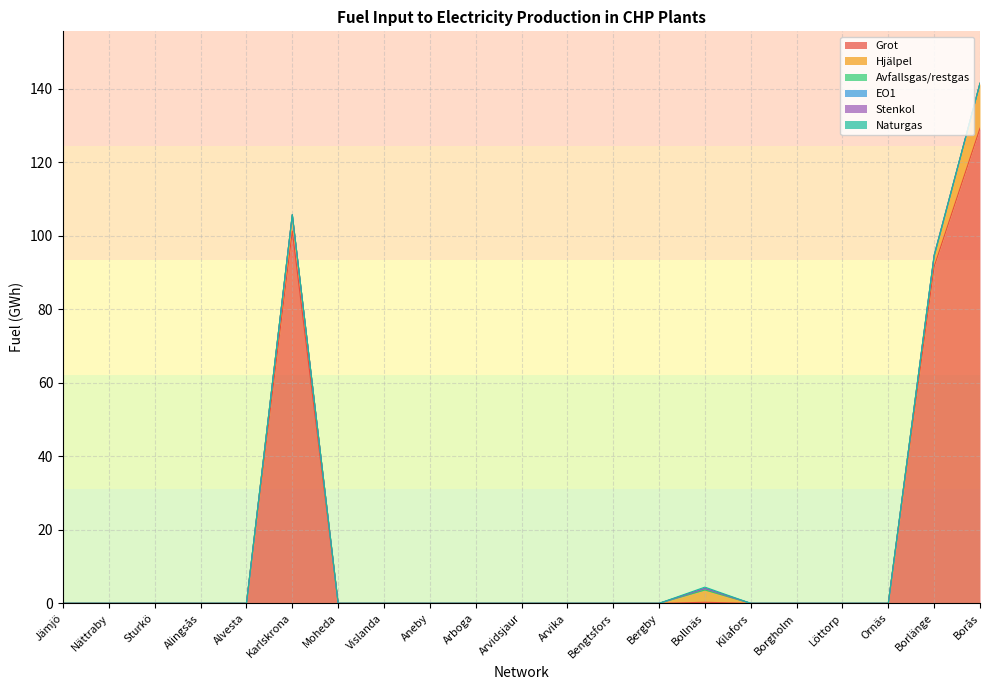

At which label does Grot reach its peak?

Borås